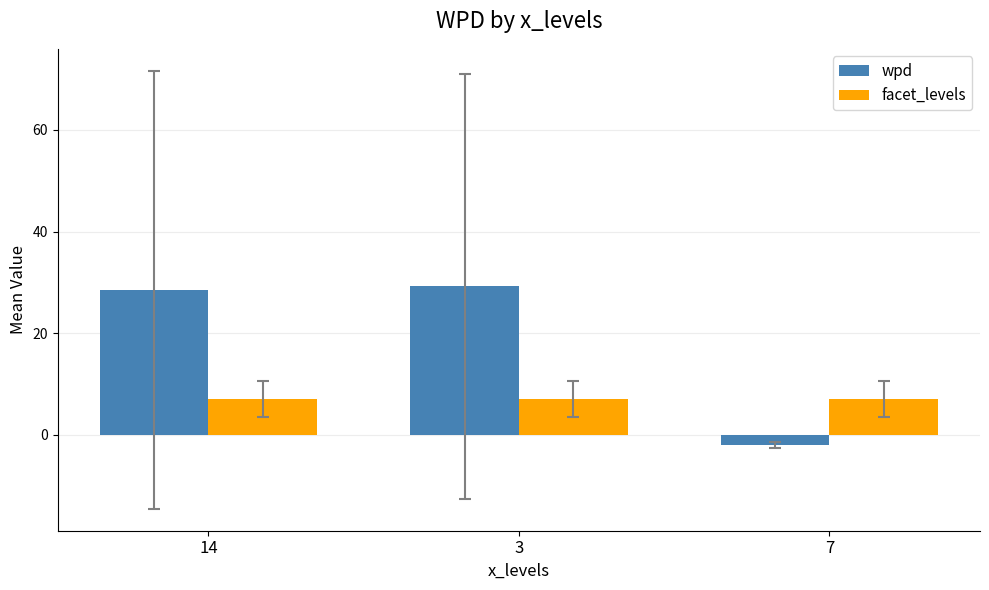

What are all the series names shown in the legend?

wpd, facet_levels